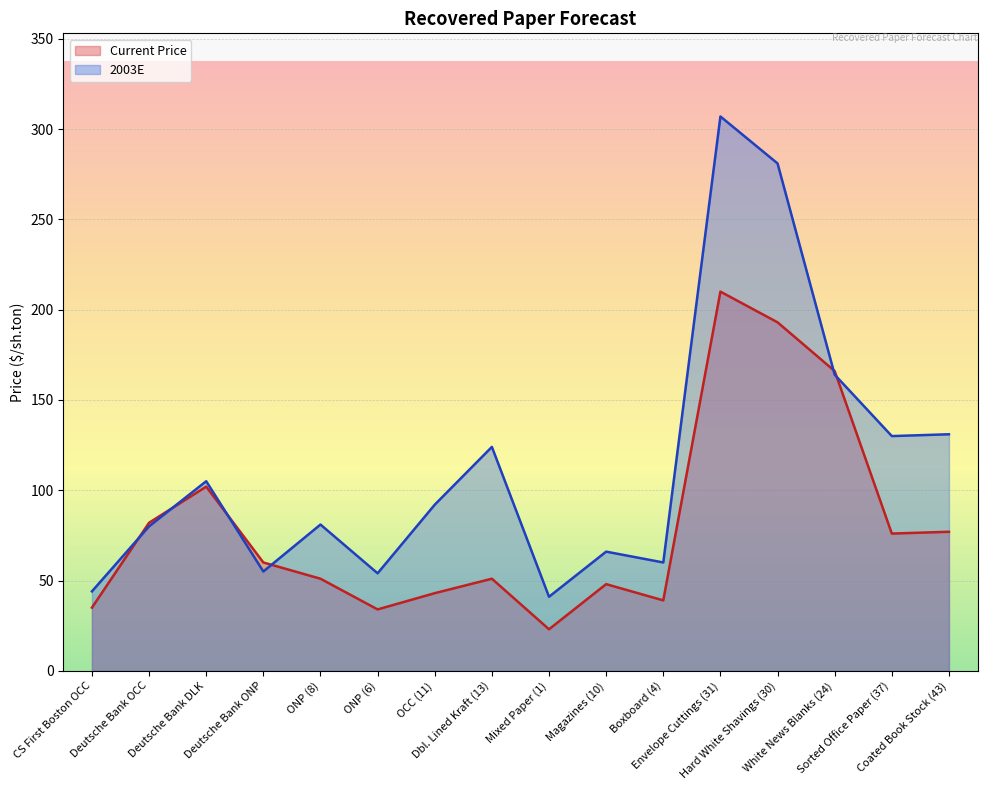

What is the label of the 10th point from the left?

Magazines (10)